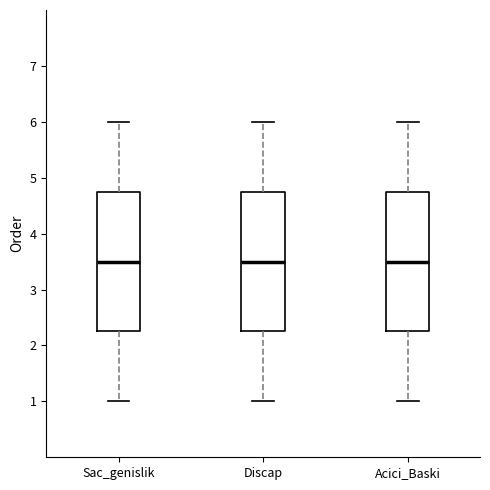

Where does the median line of the box for Sac_genislik sit on the y-axis? The values are not printed on the chart, so give them approximately, as read against the axis.

3.5